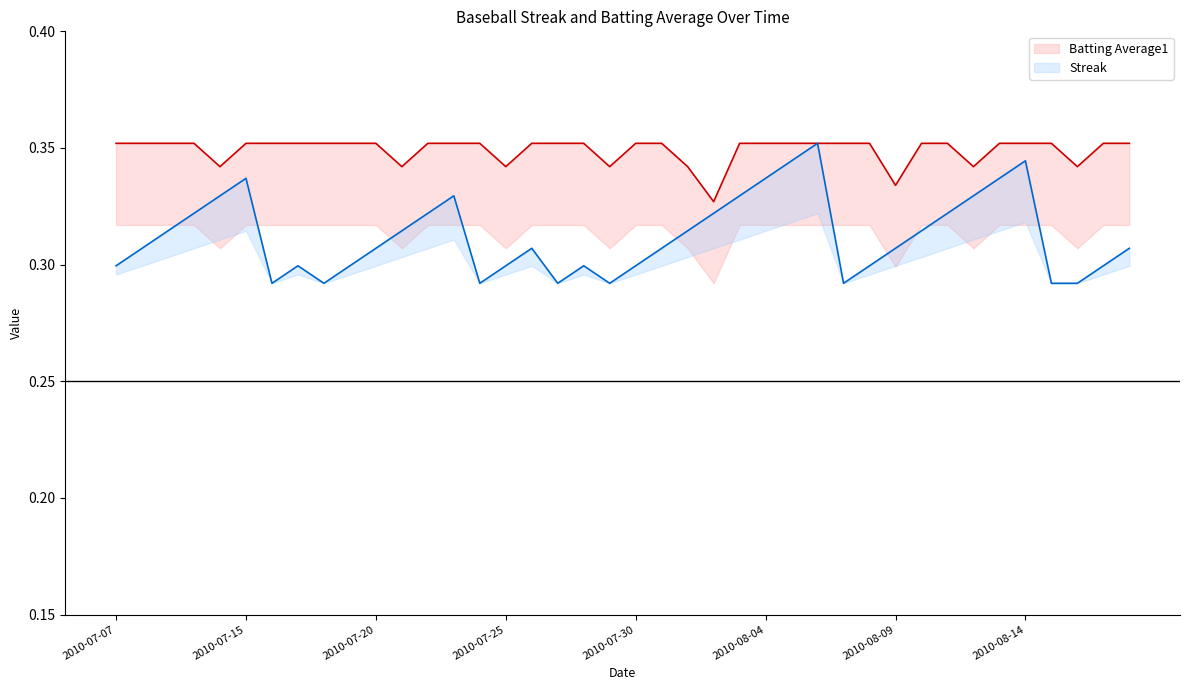

What is the difference between the maximum and minimum values in the Streak series?

0.1